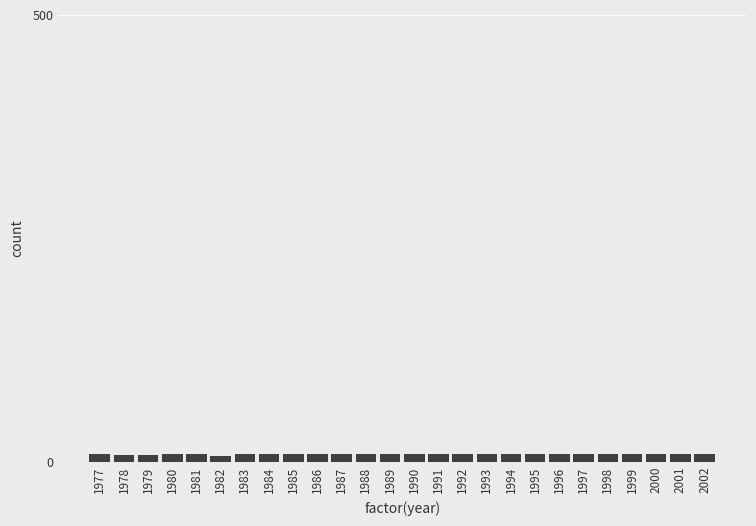

What is the average value?

8